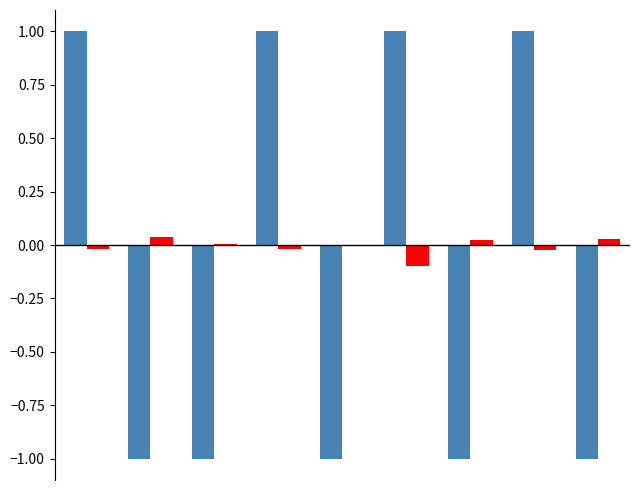

What is the maximum value shown in the chart?

1.0